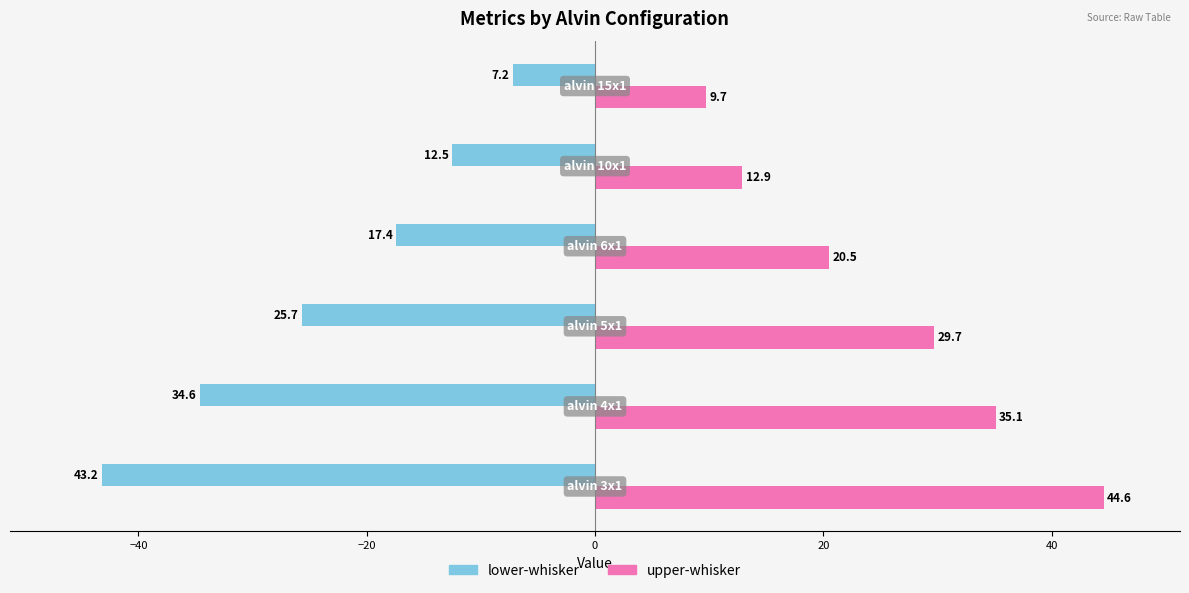

Rank the series by their maximum value, from highest to lowest.

upper-whisker, lower-whisker